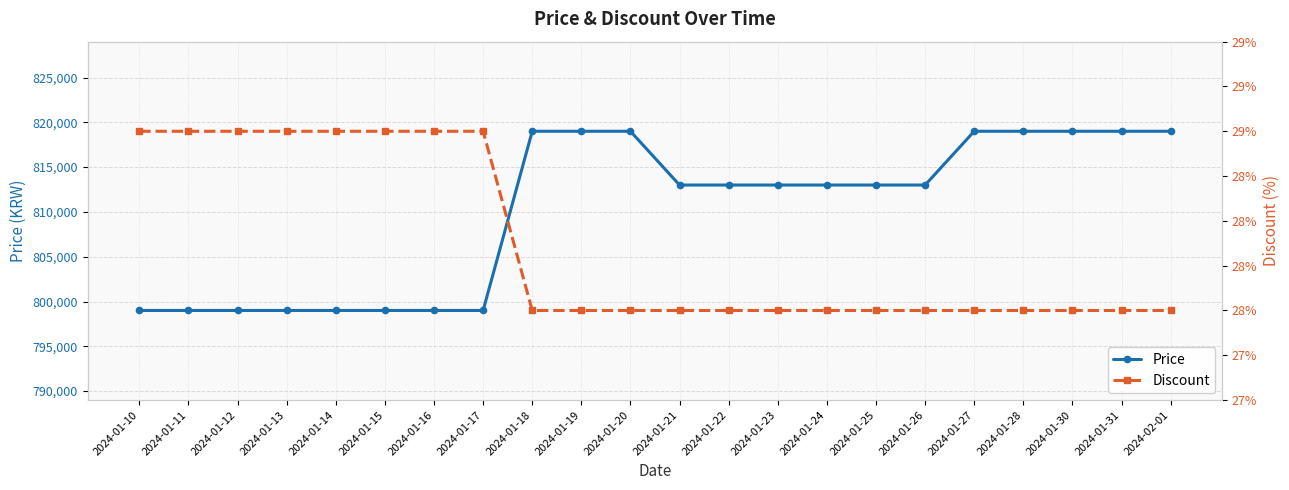

Which series has the largest total across all categories?

Price